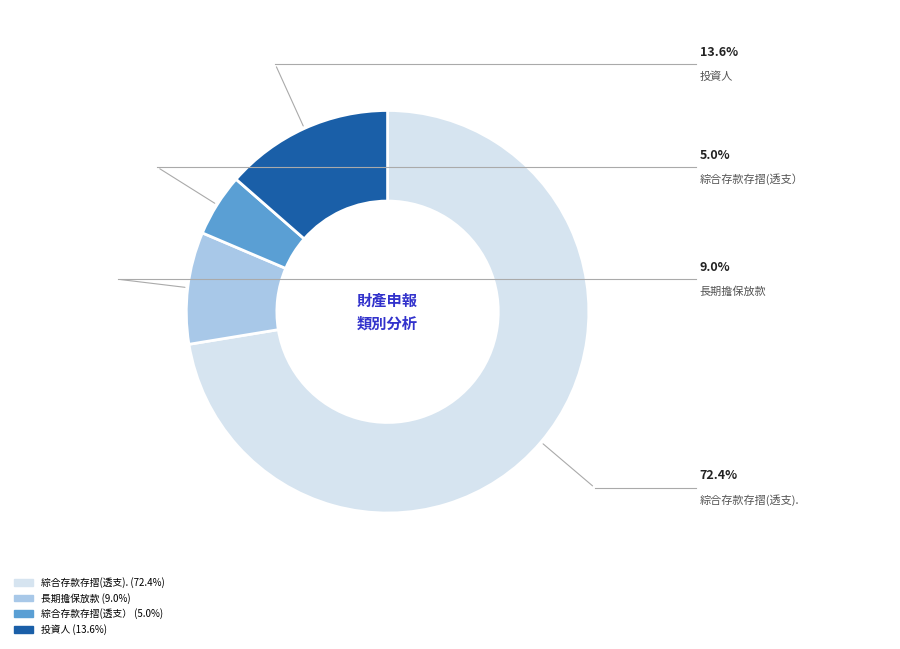

Which slice is the smallest?

綜合存款存摺(透支）